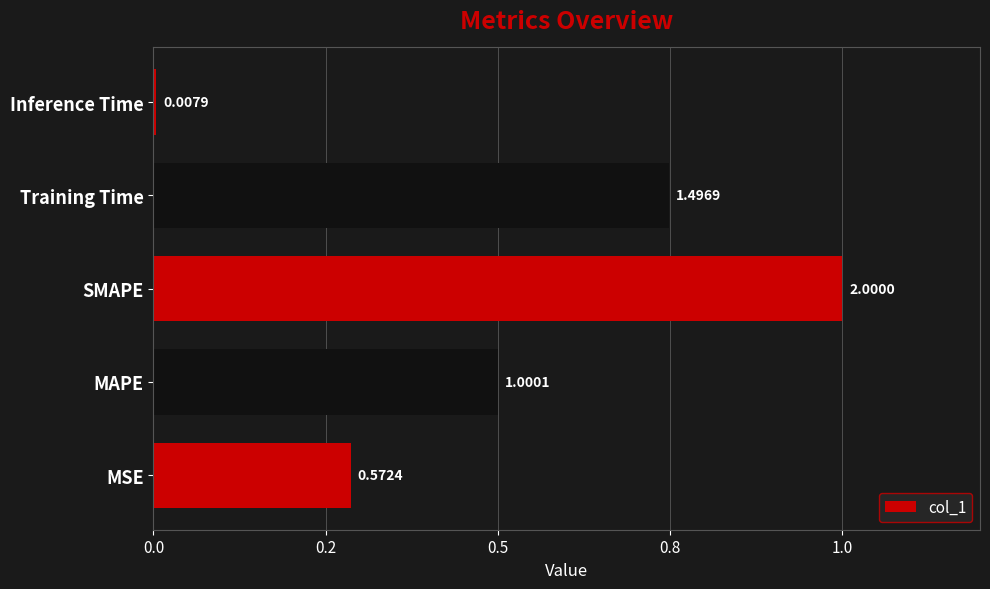

Are the bars horizontal?

Yes